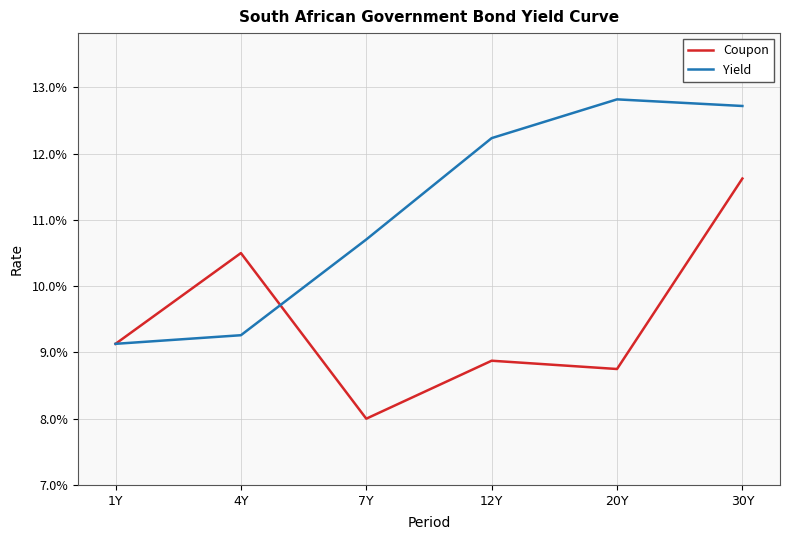

What are all the series names shown in the legend?

Coupon, Yield